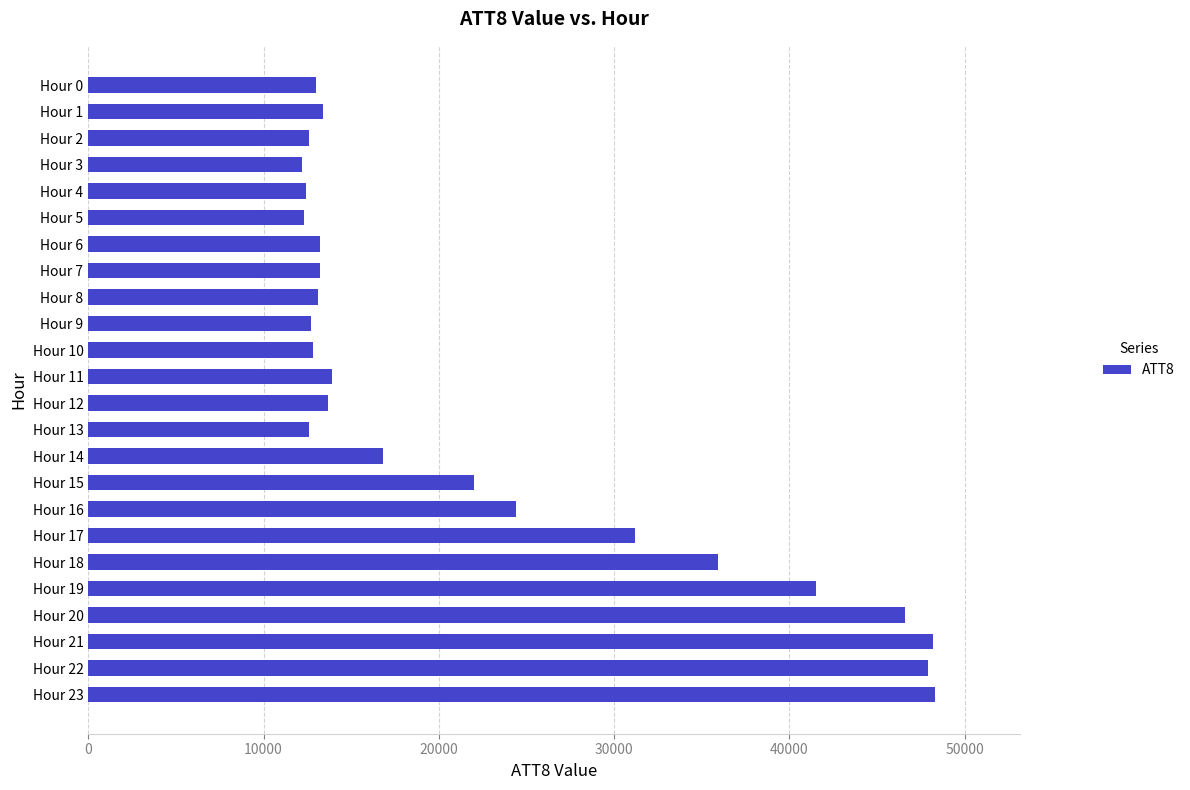

What is the value of the 11th bar from the top?

12800